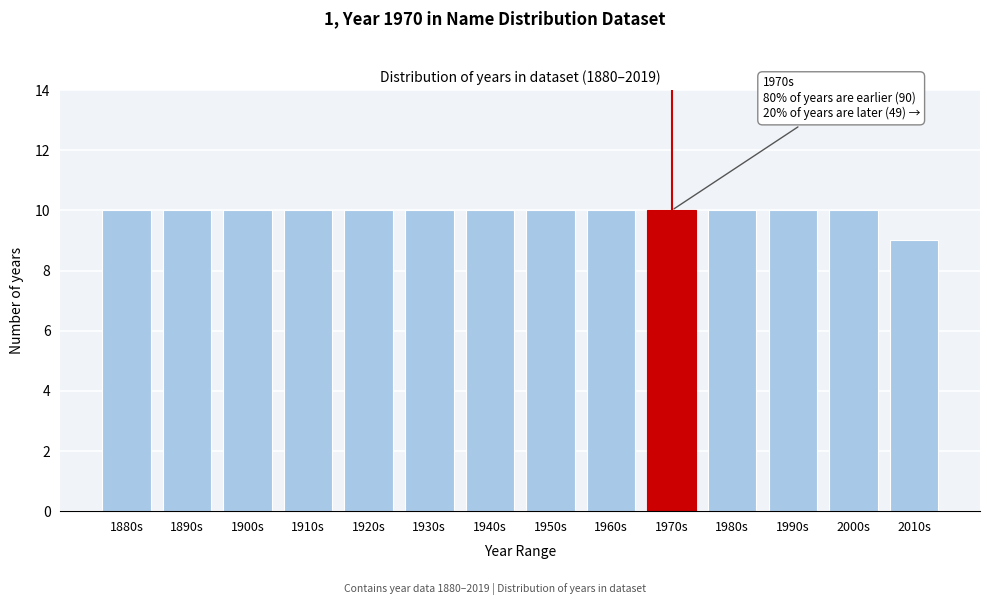

Reading left to right, extract all data points from this chart.

1880s=10	1890s=10	1900s=10	1910s=10	1920s=10	1930s=10	1940s=10	1950s=10	1960s=10	1970s=10	1980s=10	1990s=10	2000s=10	2010s=9